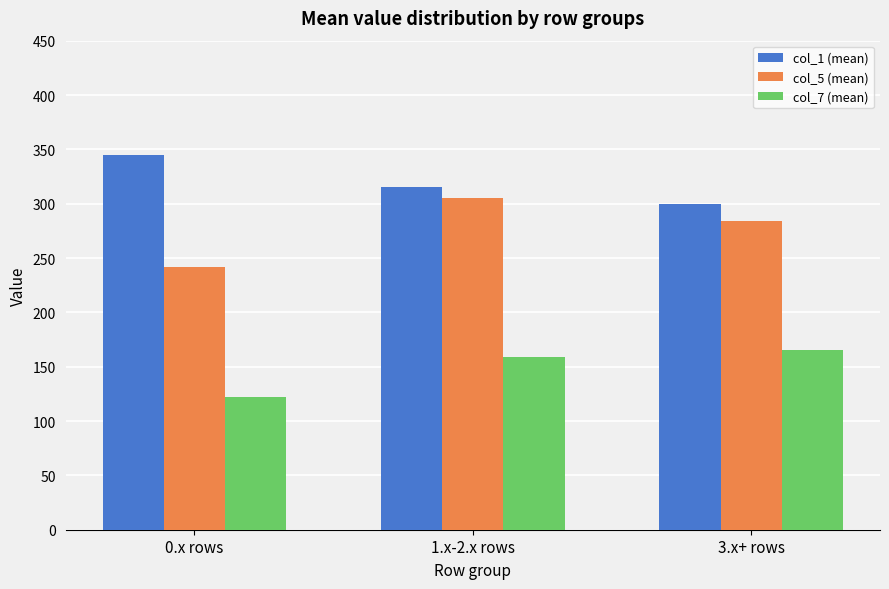

The value of col_1 (mean) at 0.x rows is 175.8. True or false?

False